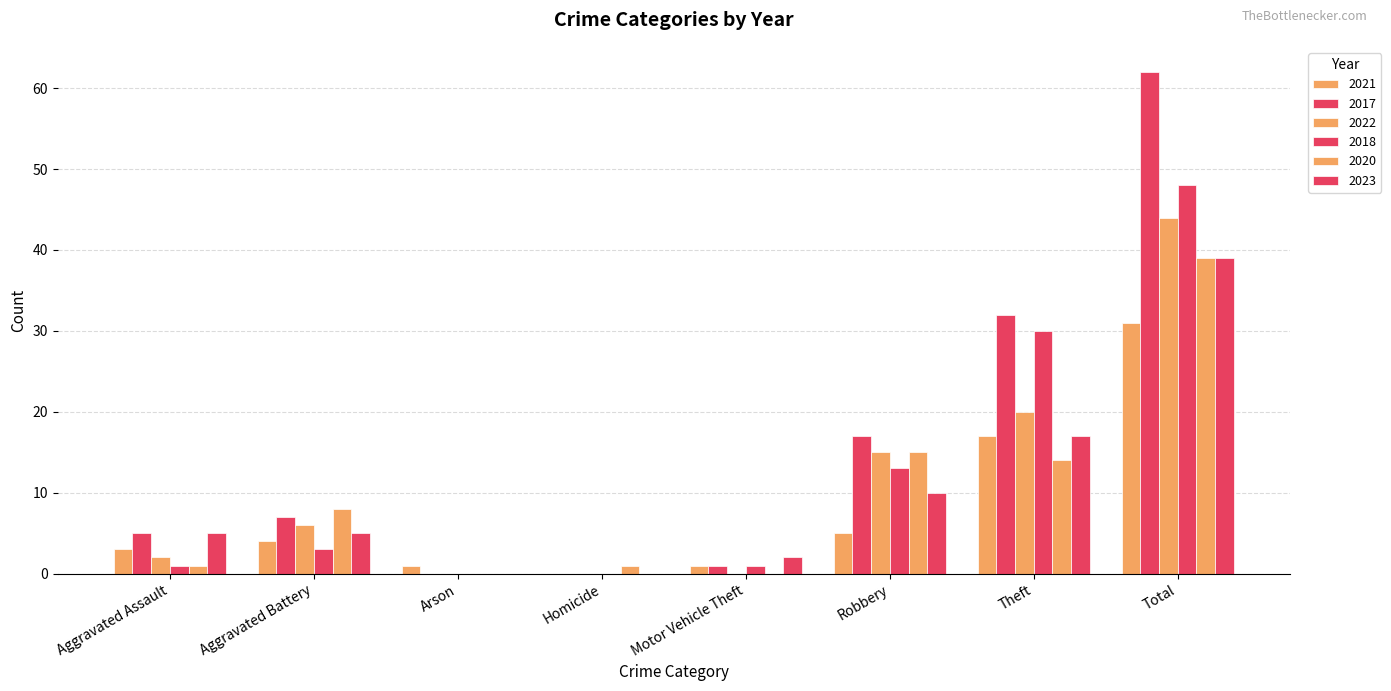

Reading left to right, what are all the values shown in this chart?

2021: Aggravated Assault=3	Aggravated Battery=4	Arson=1	Homicide=0	Motor Vehicle Theft=1	Robbery=5	Theft=17	Total=31
2017: Aggravated Assault=5	Aggravated Battery=7	Arson=0	Homicide=0	Motor Vehicle Theft=1	Robbery=17	Theft=32	Total=62
2022: Aggravated Assault=2	Aggravated Battery=6	Arson=0	Homicide=0	Motor Vehicle Theft=0	Robbery=15	Theft=20	Total=44
2018: Aggravated Assault=1	Aggravated Battery=3	Arson=0	Homicide=0	Motor Vehicle Theft=1	Robbery=13	Theft=30	Total=48
2020: Aggravated Assault=1	Aggravated Battery=8	Arson=0	Homicide=1	Motor Vehicle Theft=0	Robbery=15	Theft=14	Total=39
2023: Aggravated Assault=5	Aggravated Battery=5	Arson=0	Homicide=0	Motor Vehicle Theft=2	Robbery=10	Theft=17	Total=39